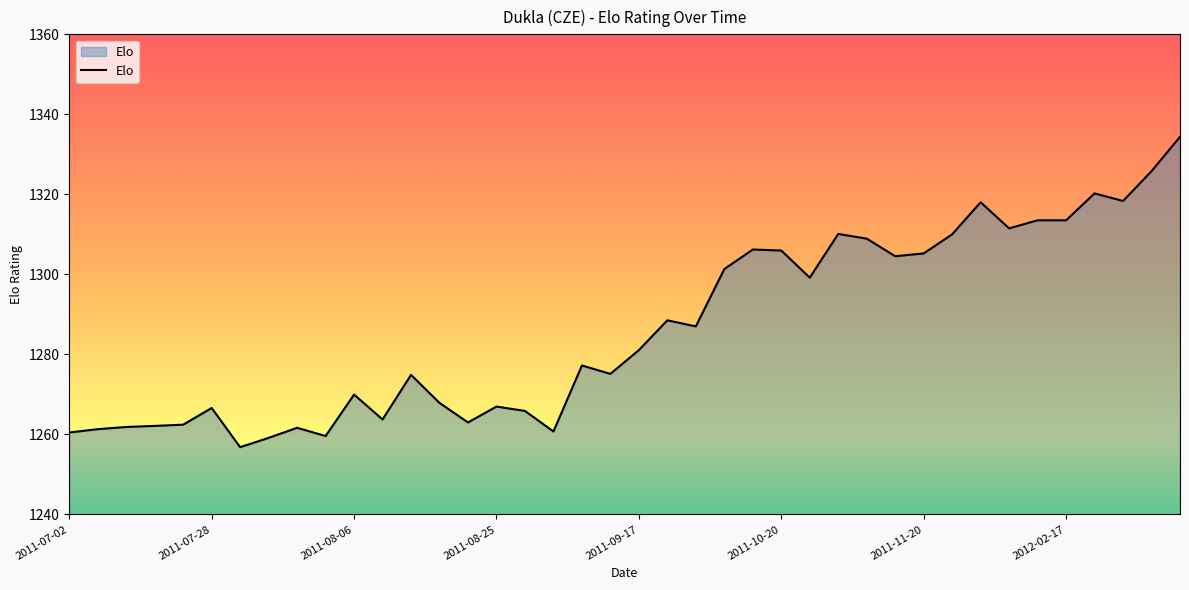

What is the maximum value shown in the chart?

1334.4